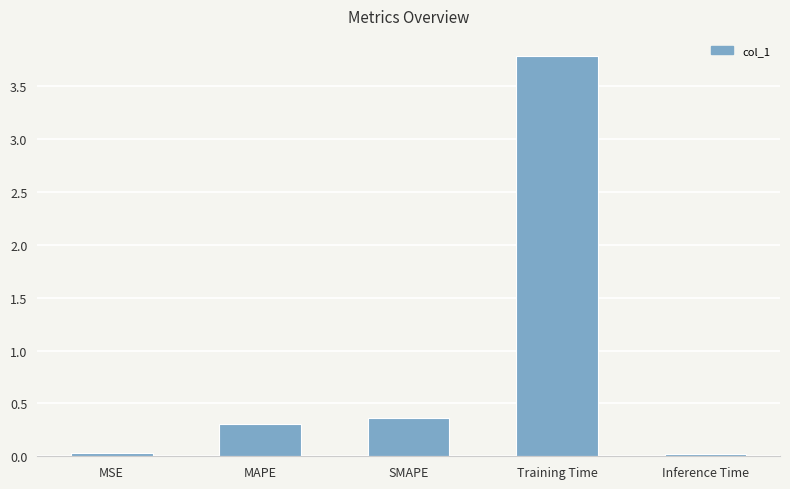

Read the value at Training Time.

3.8